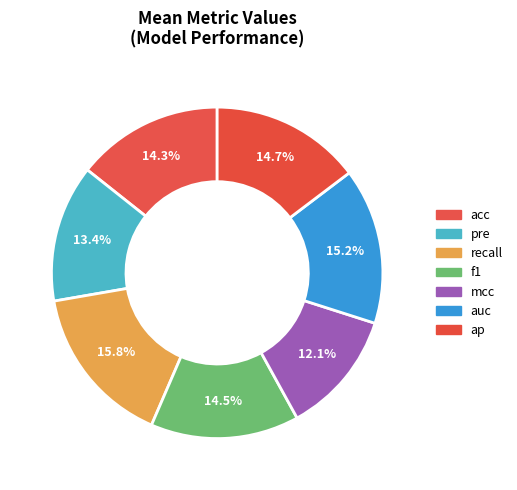

True or false: pre accounts for 8% of the total.

False